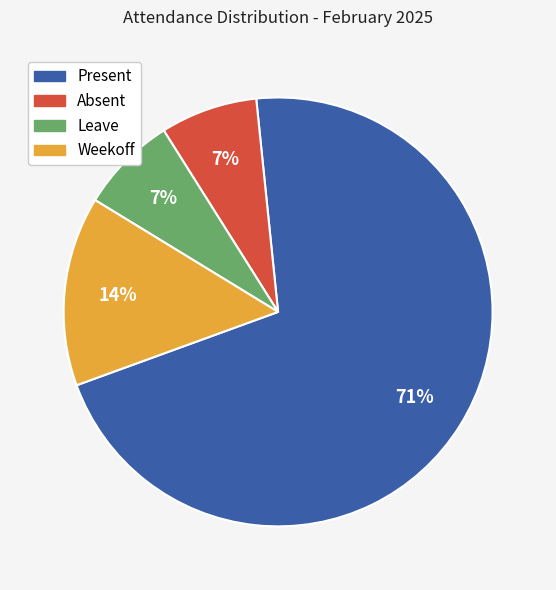

Which slice is the largest?

Present